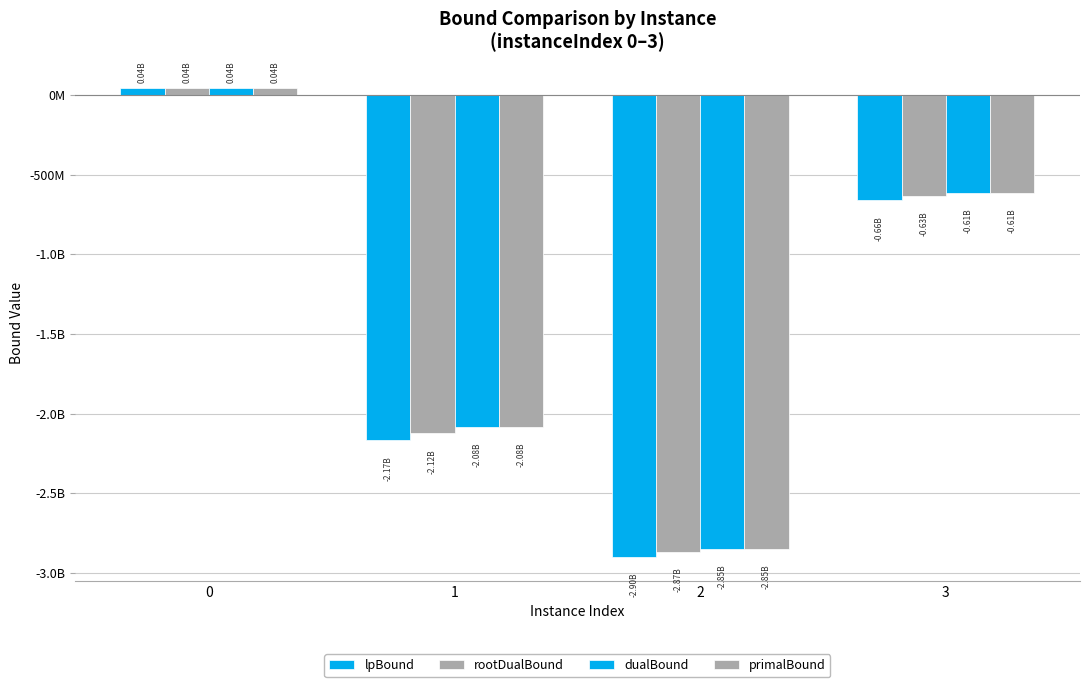

Which series has the largest total across all categories?

primalBound